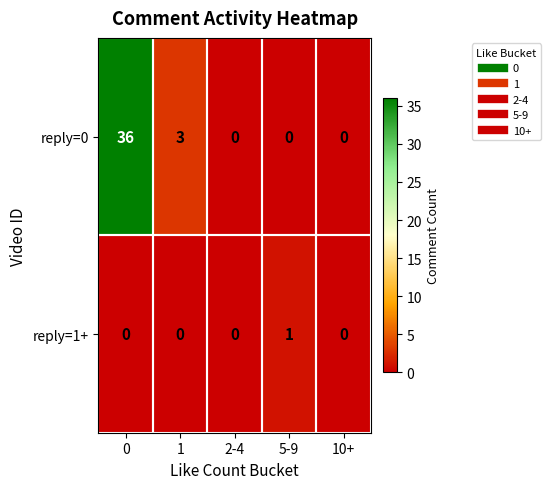

Which series has the widest spread of values?

reply=0